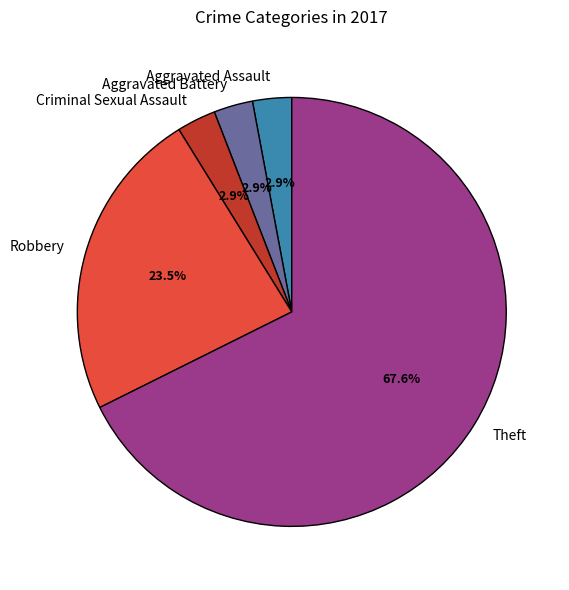

How many segments does this pie chart have?

5